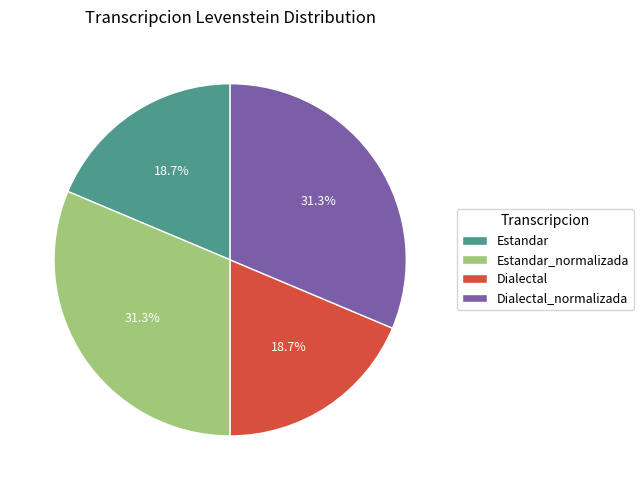

Does Dialectal represent more than half of the total?

No